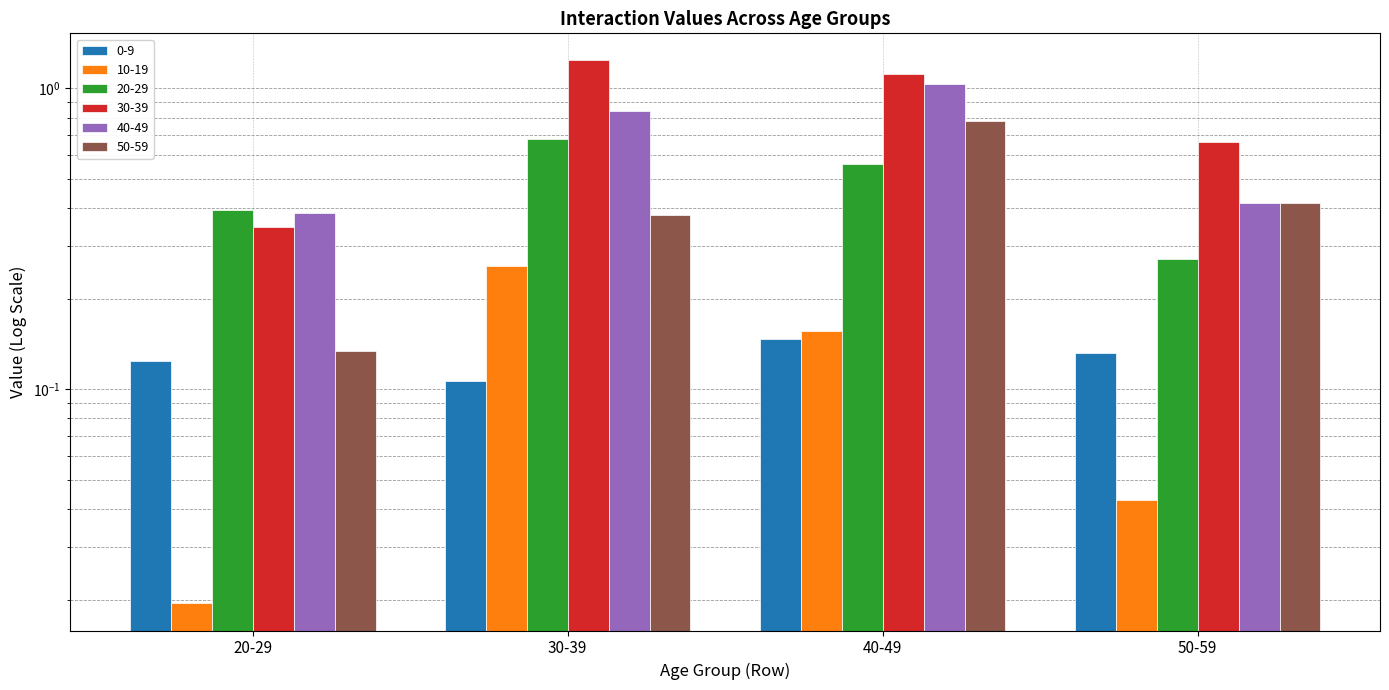

How many bars are there in total?

24